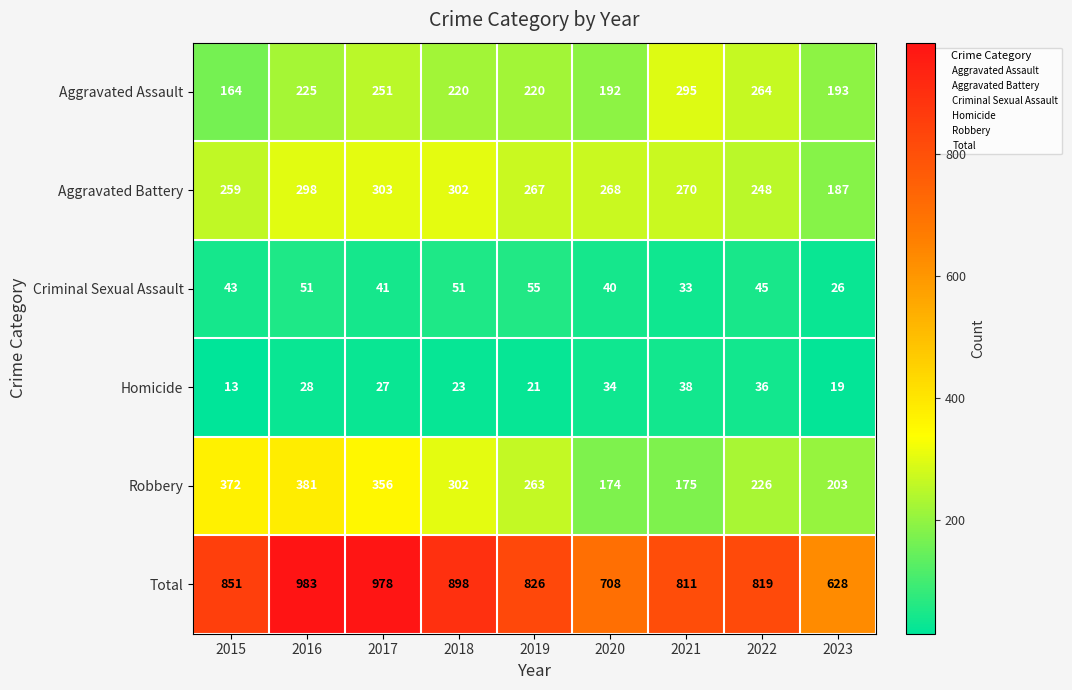

List the series in order of their peak value, lowest first.

Homicide, Criminal Sexual Assault, Aggravated Assault, Aggravated Battery, Robbery, Total